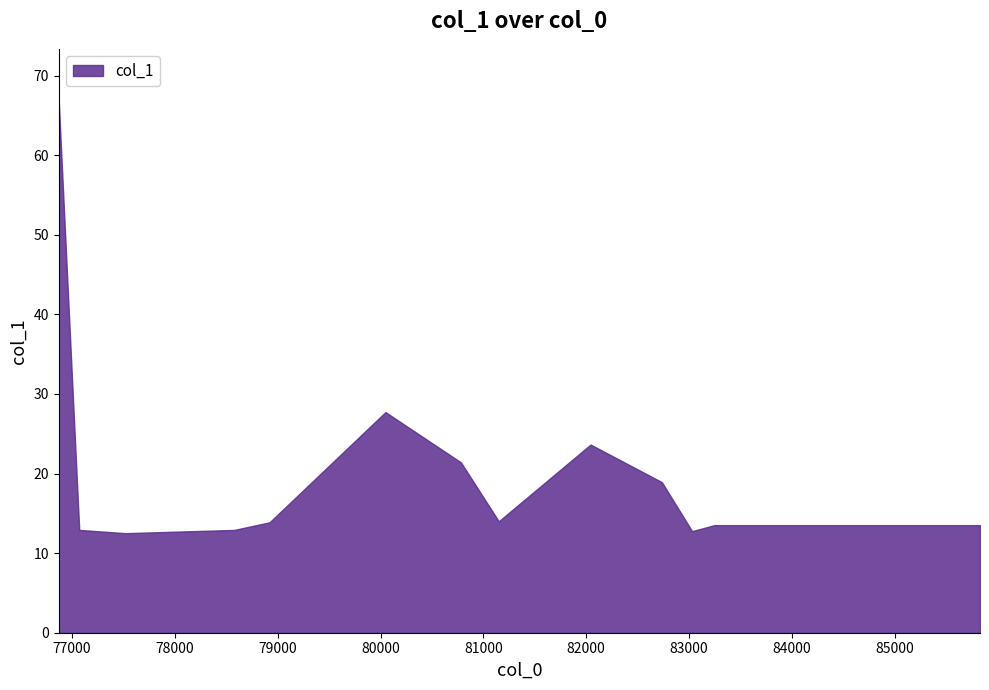

What is the value of the 13th point from the left?

13.5